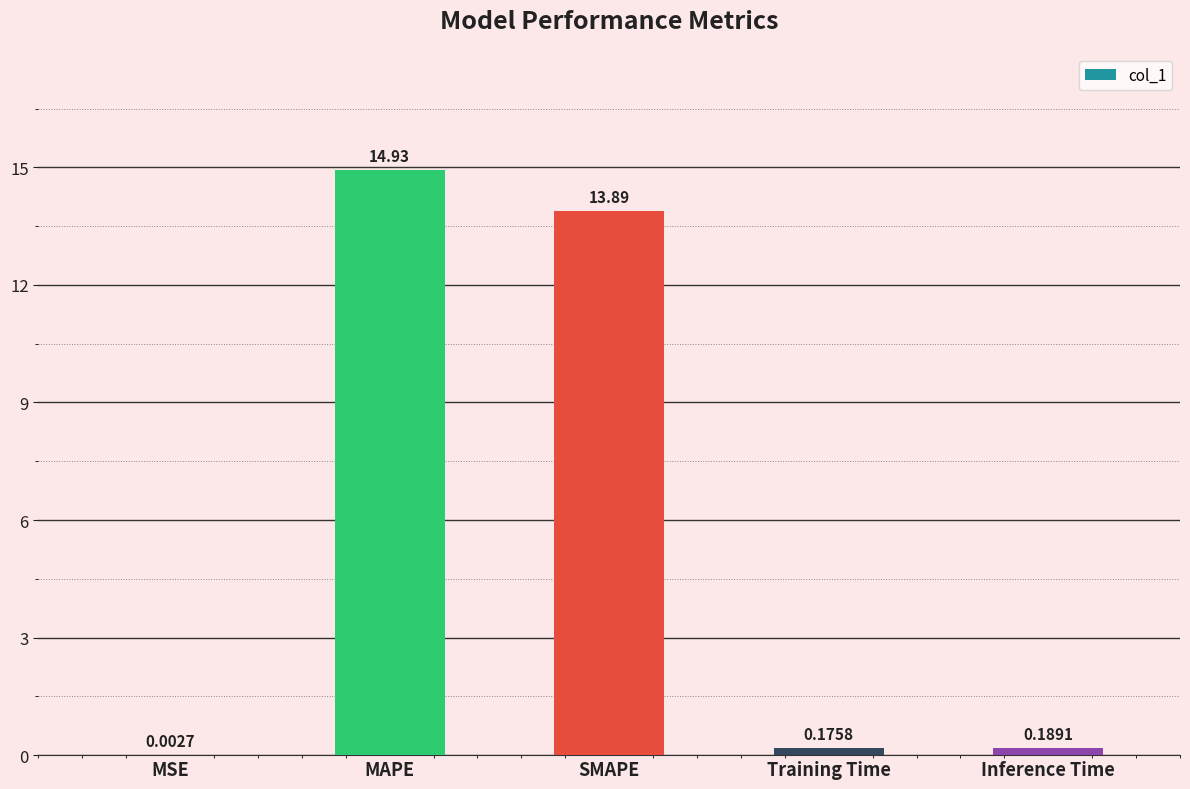

What is the sum of the values at Inference Time and Training Time?

0.4